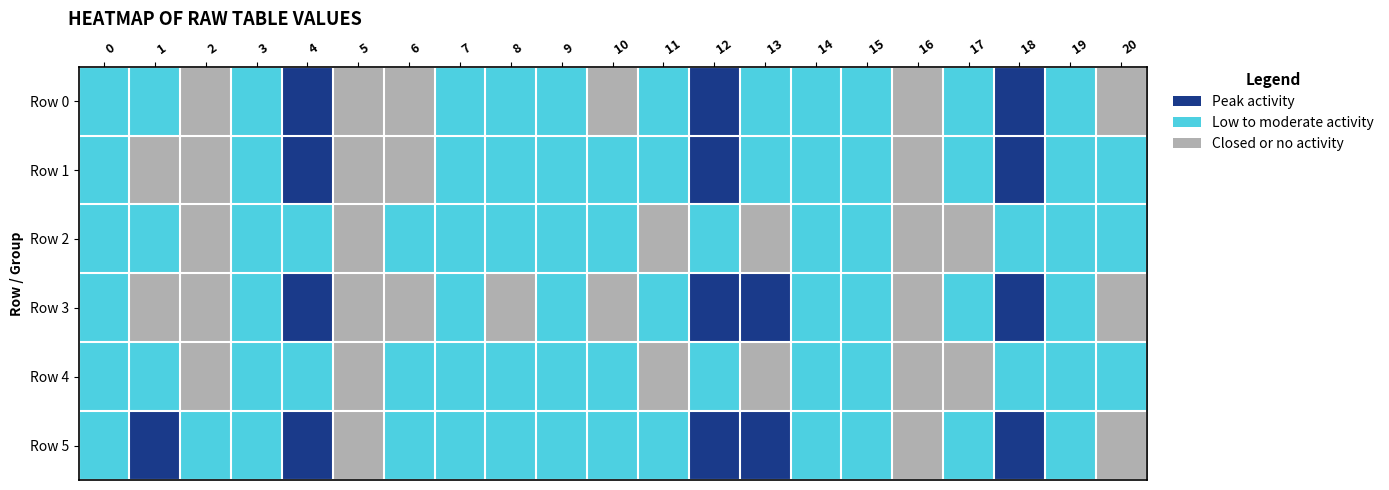

Which has a higher value, 12 or 0?

12